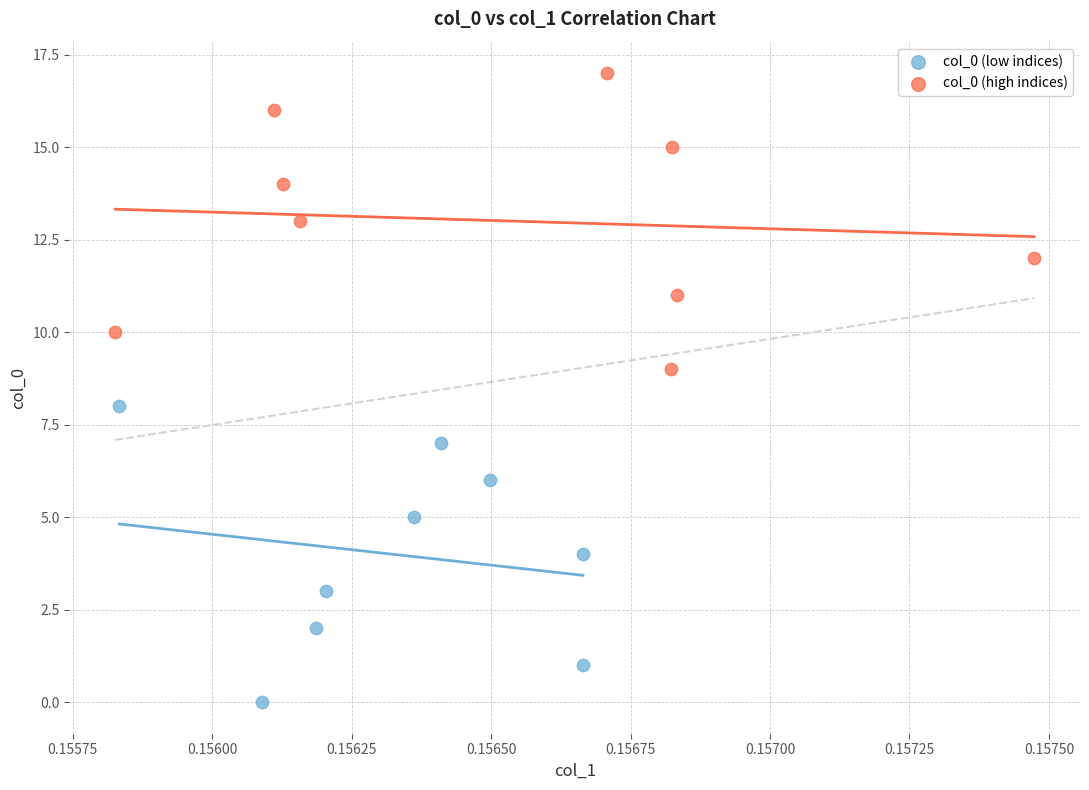

Which series reaches the maximum Y coordinate?

col_0 (high indices)